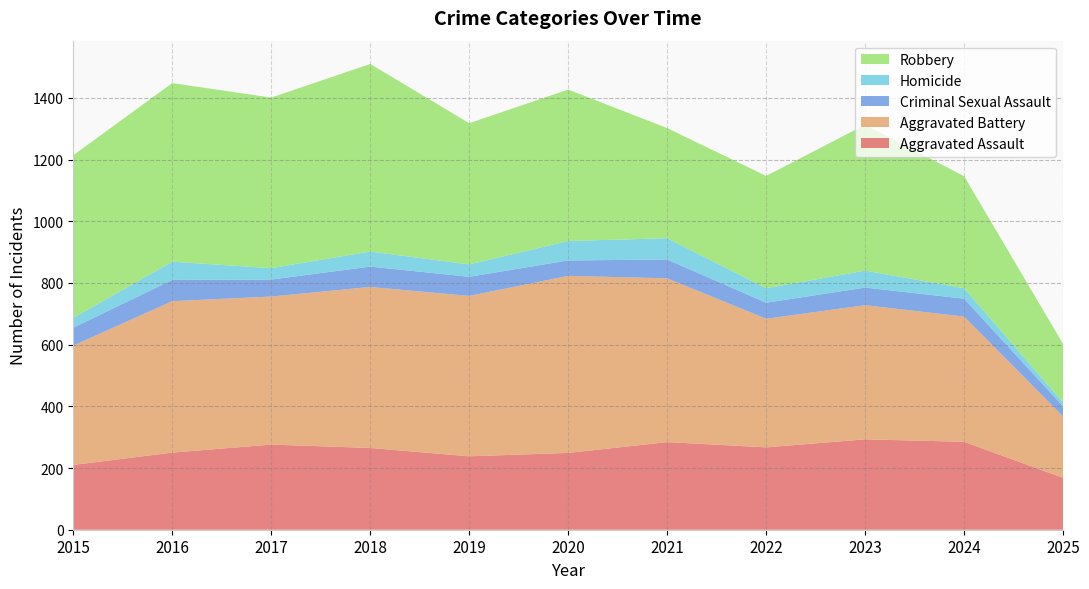

Reading left to right, extract all data points from this chart.

Aggravated Assault: 2015=210	2016=250	2017=276	2018=265	2019=238	2020=249	2021=284	2022=267	2023=293	2024=285	2025=168
Aggravated Battery: 2015=387	2016=491	2017=480	2018=522	2019=520	2020=574	2021=531	2022=417	2023=435	2024=406	2025=199
Criminal Sexual Assault: 2015=58	2016=69	2017=55	2018=66	2019=62	2020=50	2021=61	2022=52	2023=57	2024=58	2025=33
Homicide: 2015=32	2016=59	2017=37	2018=49	2019=40	2020=63	2021=69	2022=47	2023=55	2024=34	2025=12
Robbery: 2015=527	2016=579	2017=553	2018=608	2019=458	2020=491	2021=357	2022=364	2023=473	2024=363	2025=190